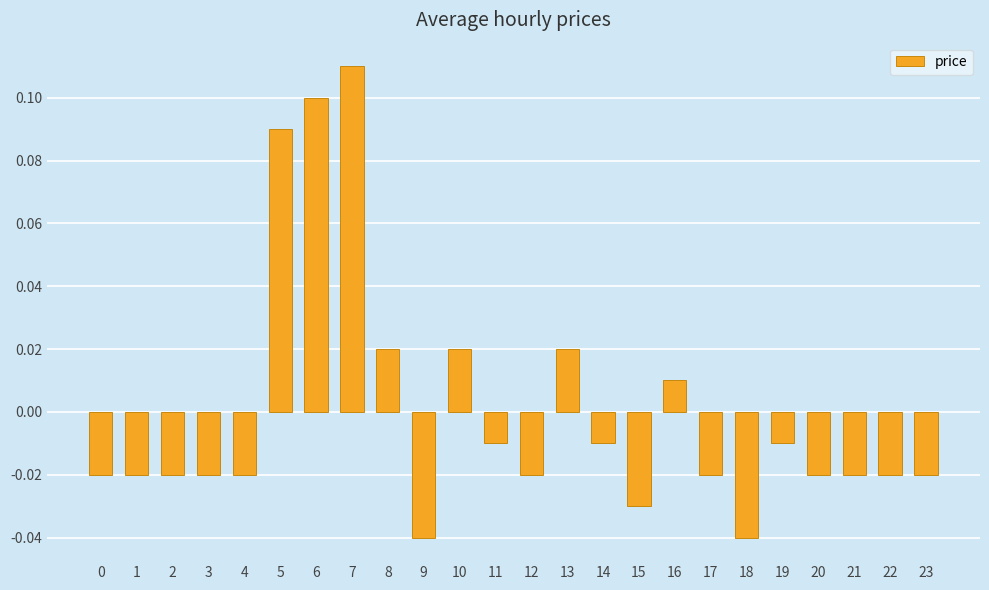

Are the bars horizontal?

No